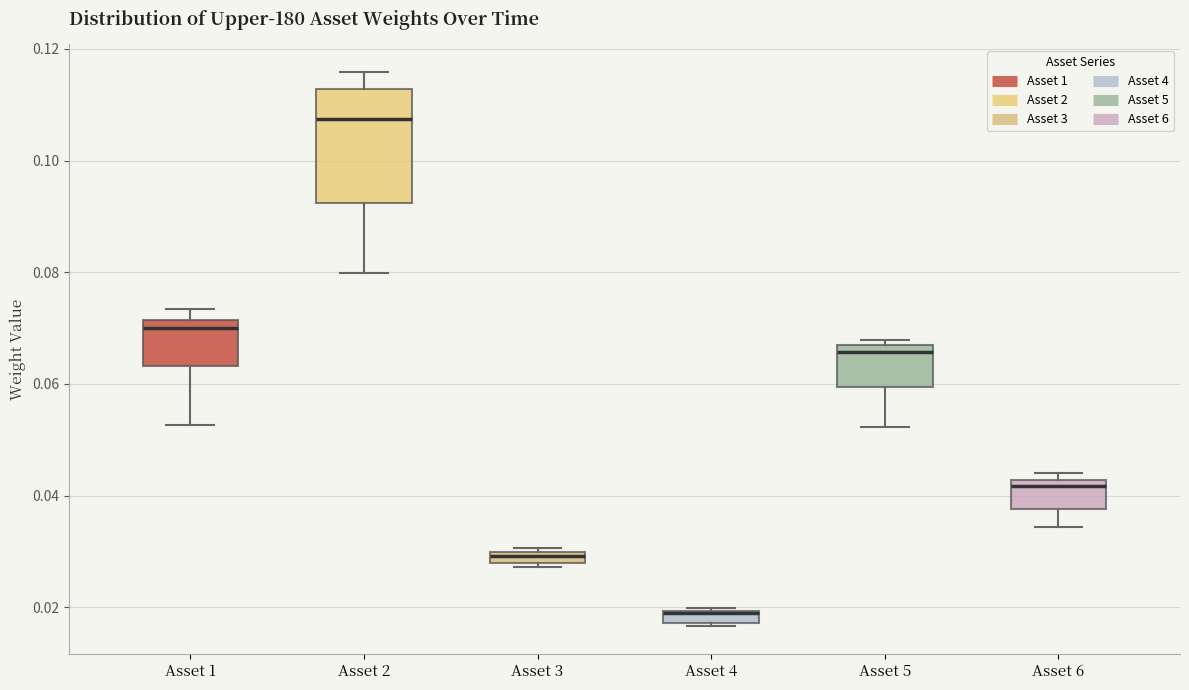

Comparing the boxes themselves (not the whiskers), which one is the tallest?

Asset 2